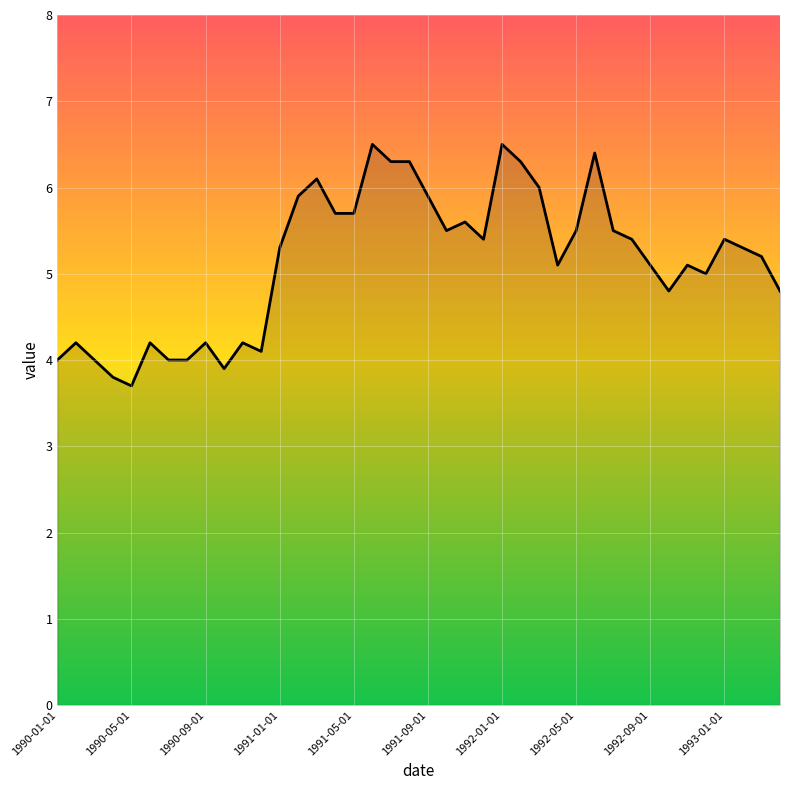

What is the difference between the maximum and minimum values?

2.8